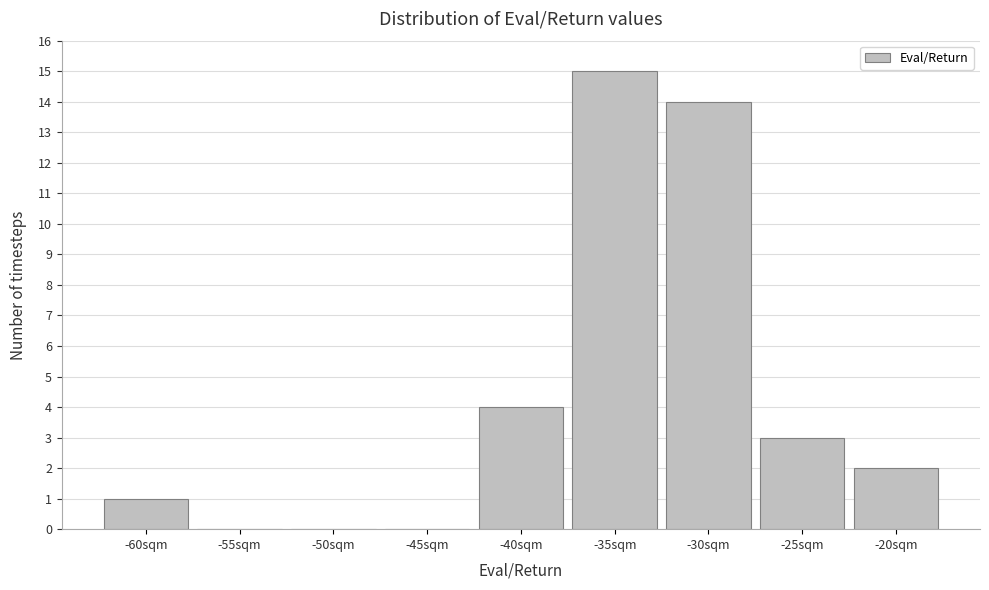

Reading left to right, extract all data points from this chart.

-60sqm=1	-55sqm=0	-50sqm=0	-45sqm=0	-40sqm=4	-35sqm=15	-30sqm=14	-25sqm=3	-20sqm=2